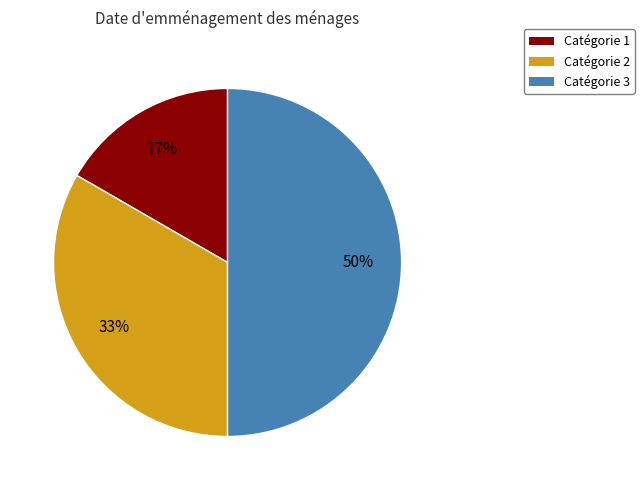

To the nearest percent, what is the average slice percentage?

33%